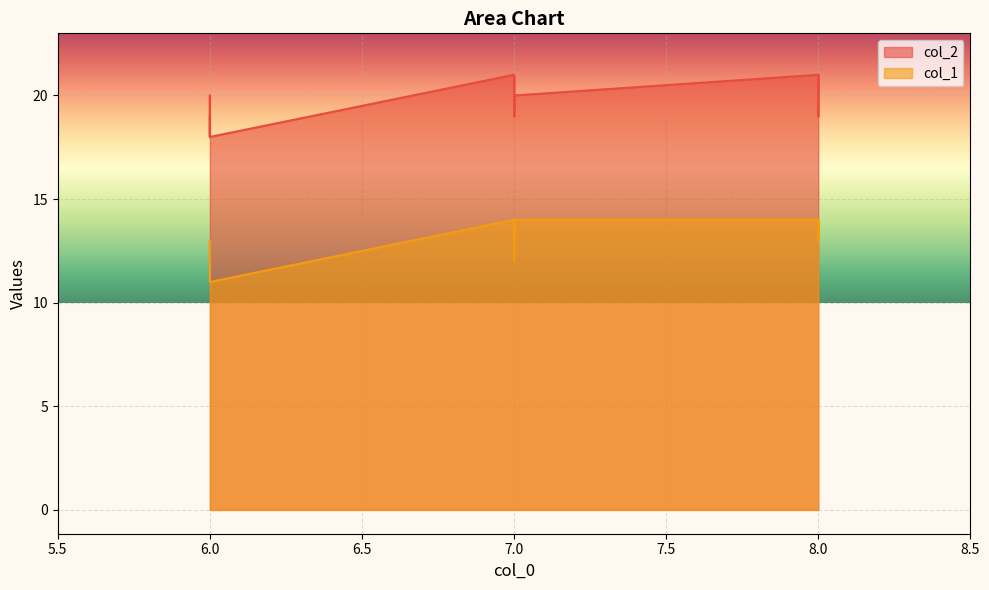

Reading left to right, what are all the values shown in this chart?

col_2: 0=20	1=20	2=21	3=21	4=20	5=20	6=20	7=20	8=20	9=20	10=20	11=20	12=20	13=20	14=20	15=21	16=21	17=19	18=19	19=19	20=19	21=20	22=20	23=20	24=19	25=19	26=18	27=20	28=20	29=20	30=19	31=19	32=19	33=20	34=19	35=19	36=18	37=18	38=19	39=20
col_1: 0=14	1=14	2=14	3=14	4=14	5=14	6=14	7=14	8=14	9=14	10=14	11=14	12=14	13=14	14=14	15=14	16=14	17=12	18=13	19=13	20=13	21=14	22=13	23=13	24=12	25=12	26=12	27=13	28=13	29=13	30=12	31=12	32=12	33=13	34=13	35=12	36=12	37=11	38=13	39=13